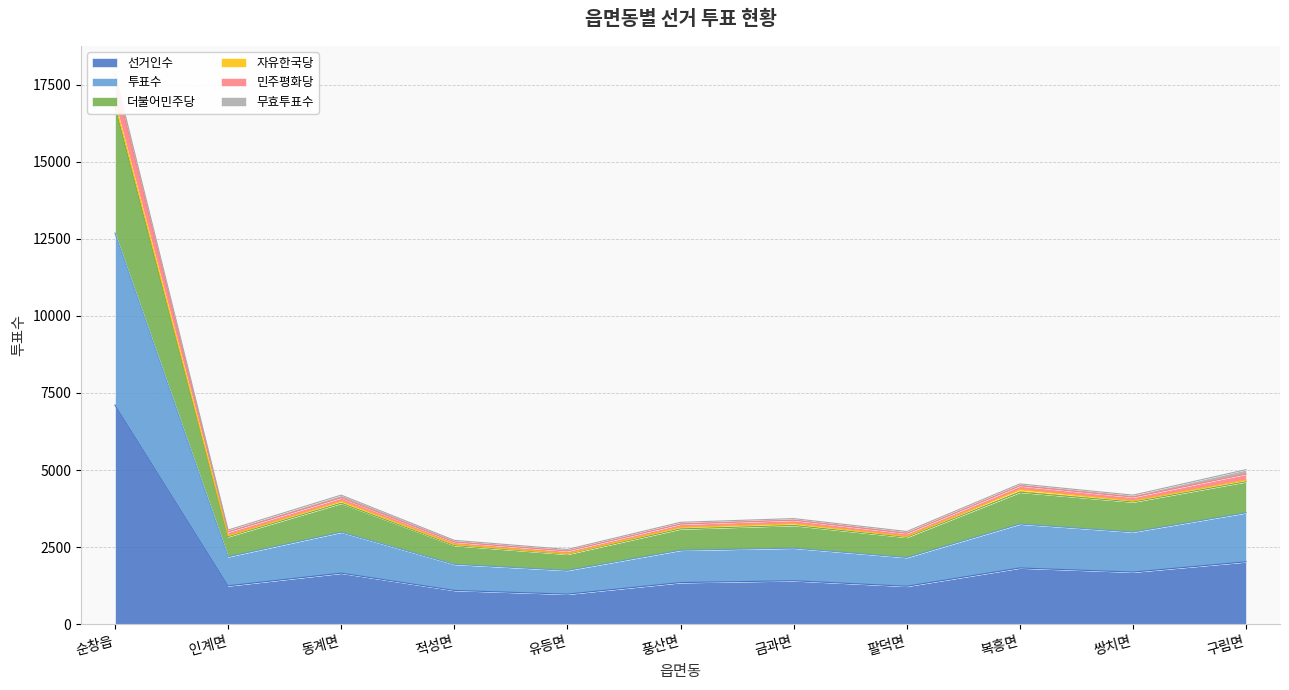

Is it true that 더불어민주당 equals 4534 at 적성면?

False